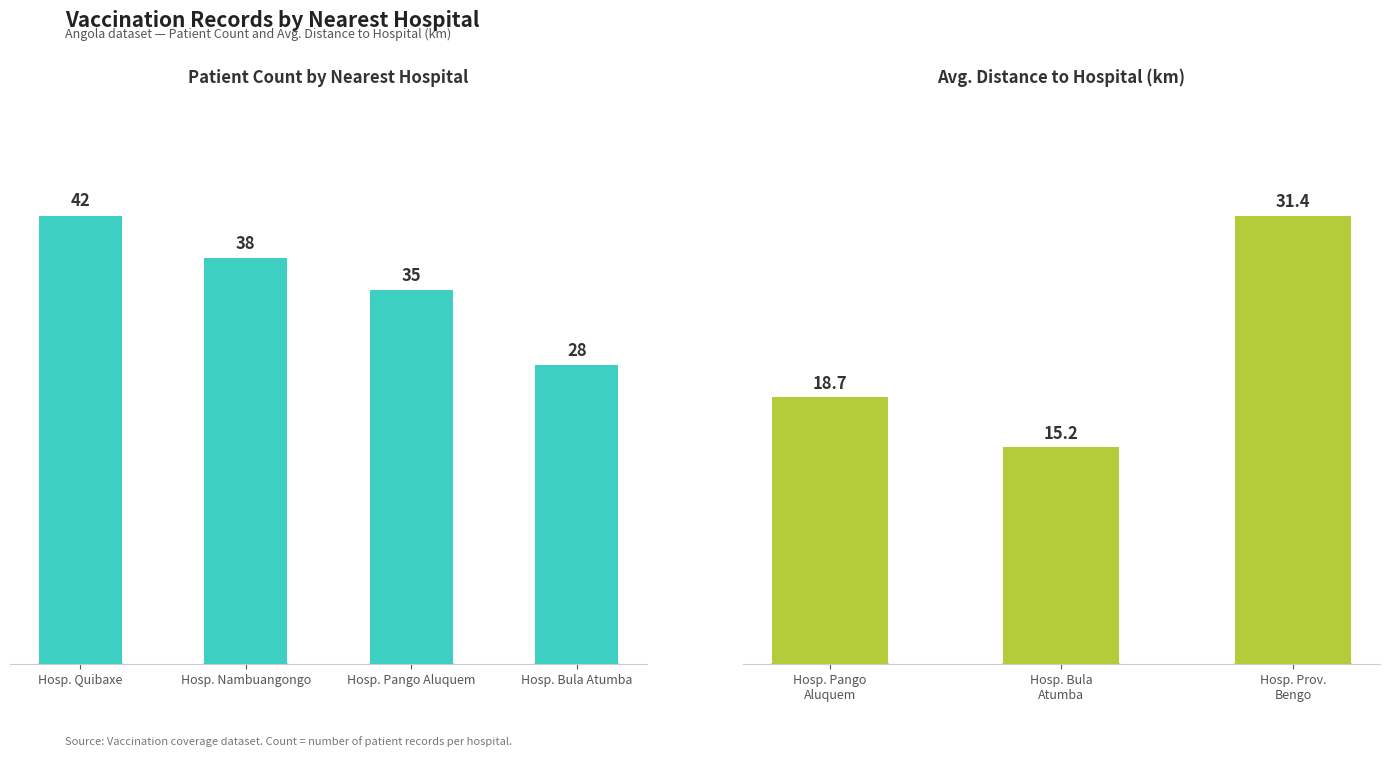

How many data points in Count are above 28?

3